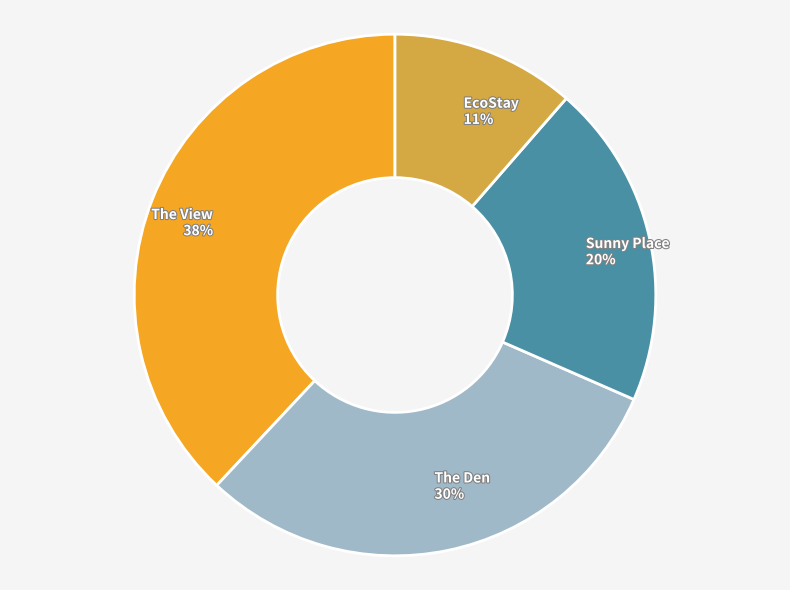

How many segments does this pie chart have?

4